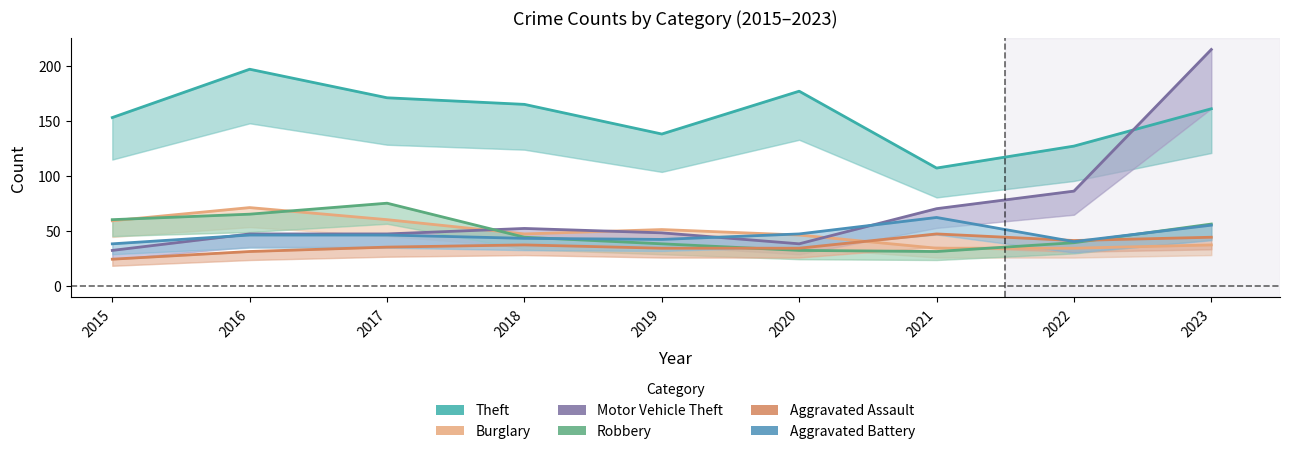

List the labels in order of Robbery value, smallest first.

2021, 2020, 2019, 2022, 2018, 2023, 2015, 2016, 2017